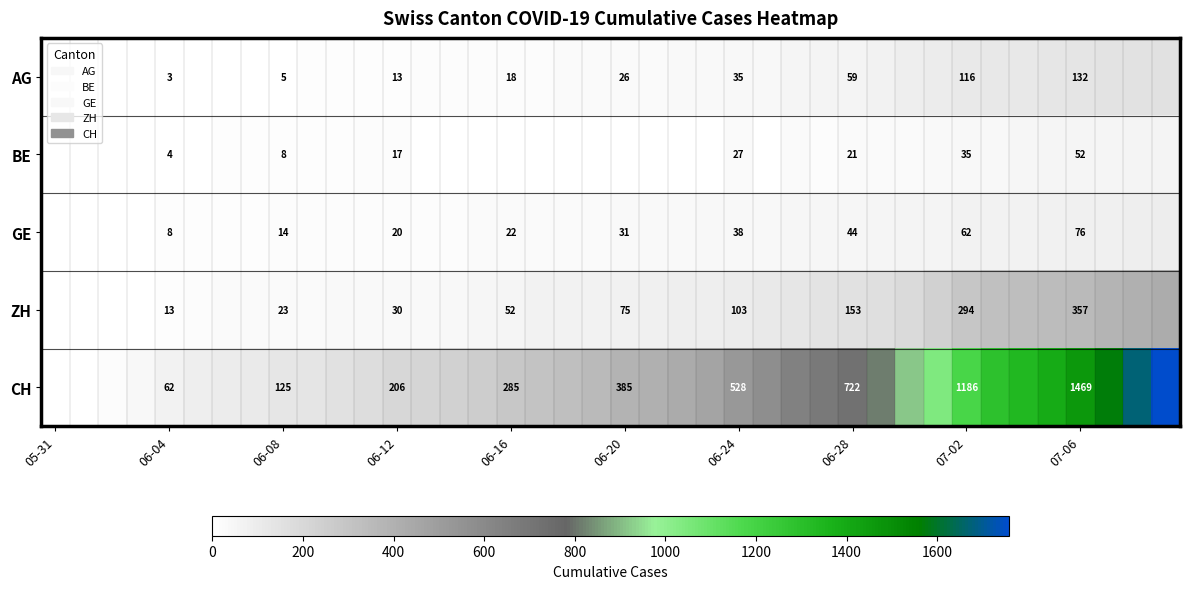

Which series has the widest spread of values?

CH